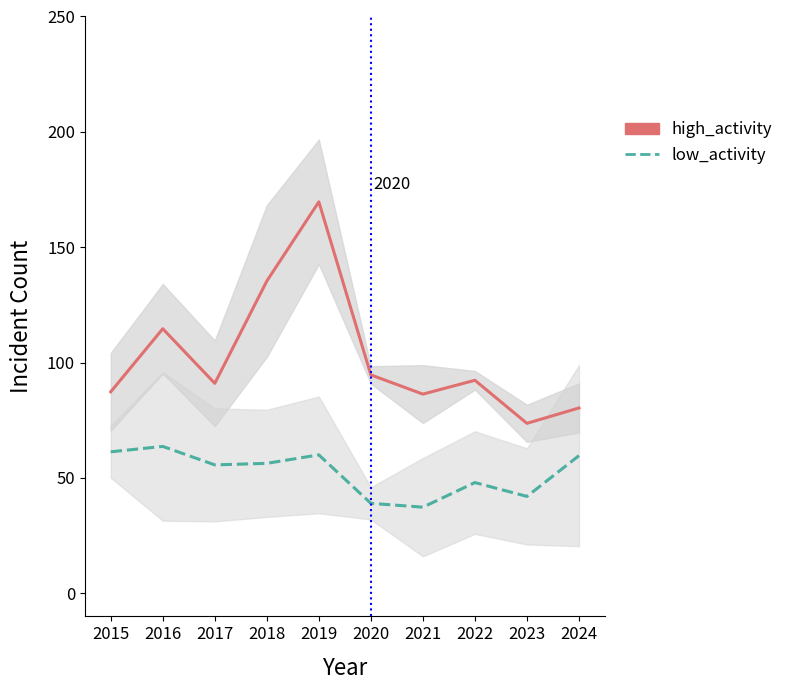

What are all the series names shown in the legend?

high_activity, low_activity